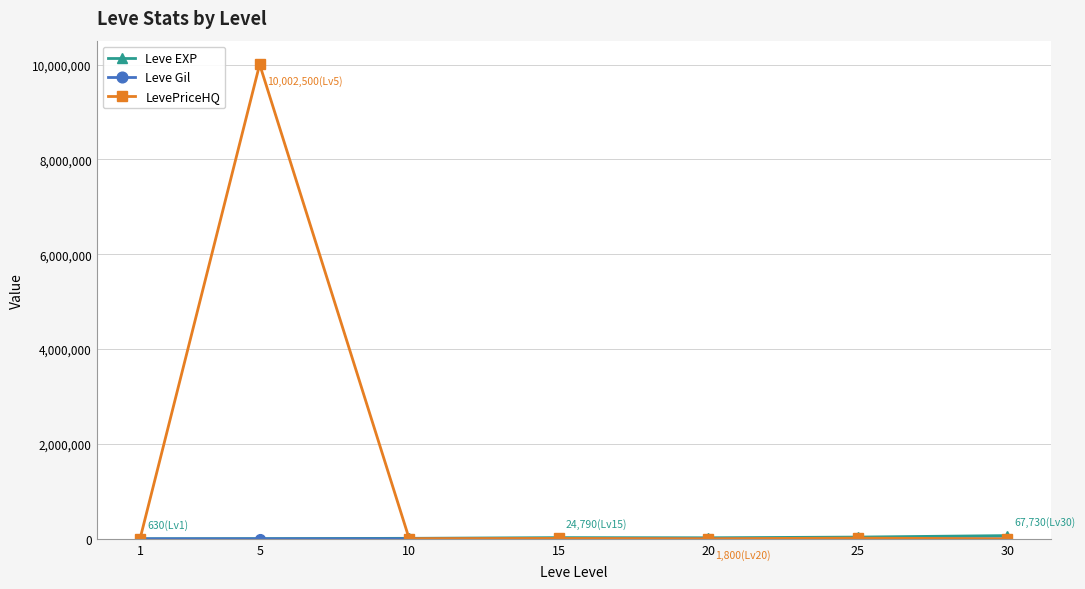

Where is the first local maximum for LevePriceHQ?

5